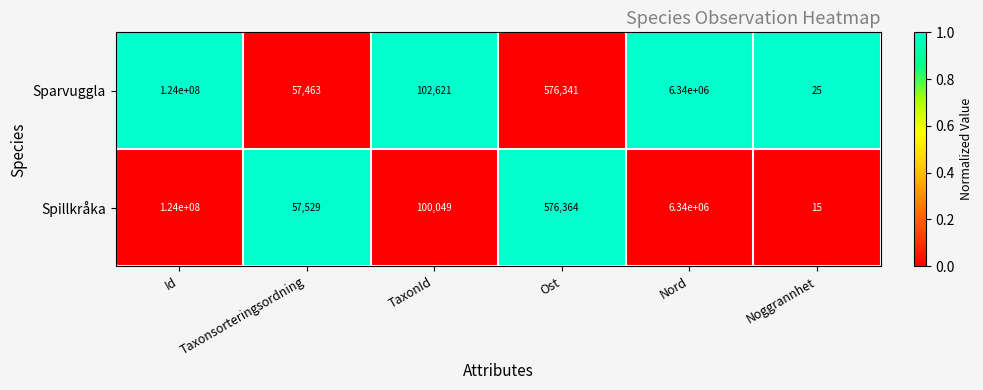

How many series are shown in this chart?

2